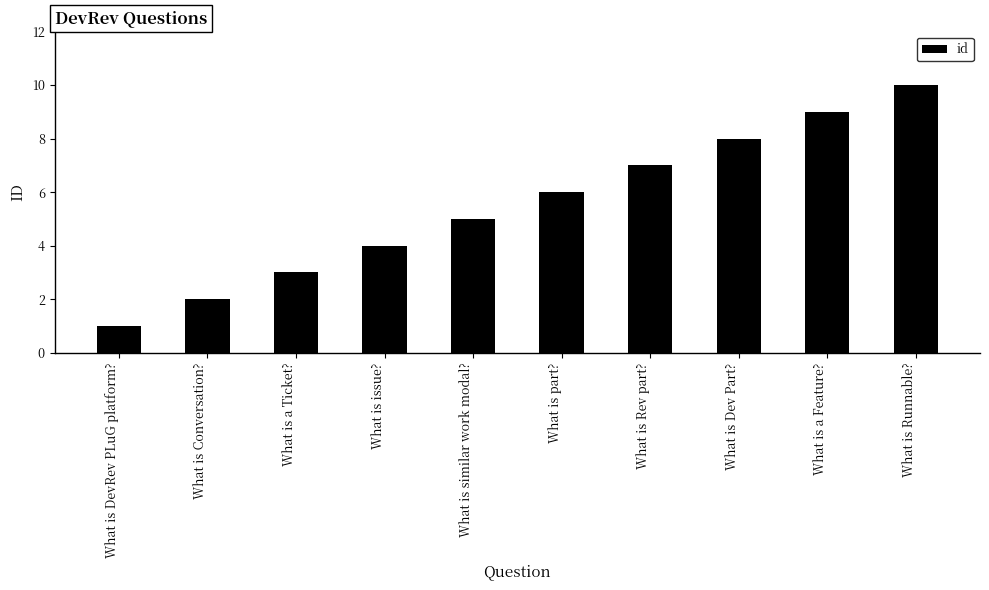

At which label is the value closest to 5?

What is similar work modal?